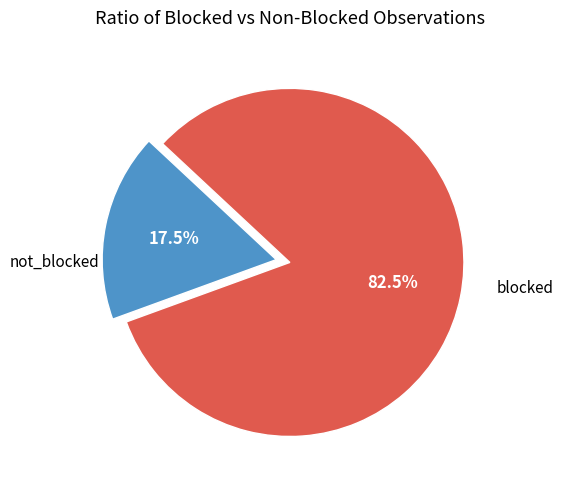

Is there any slice that represents more than half of the pie?

Yes